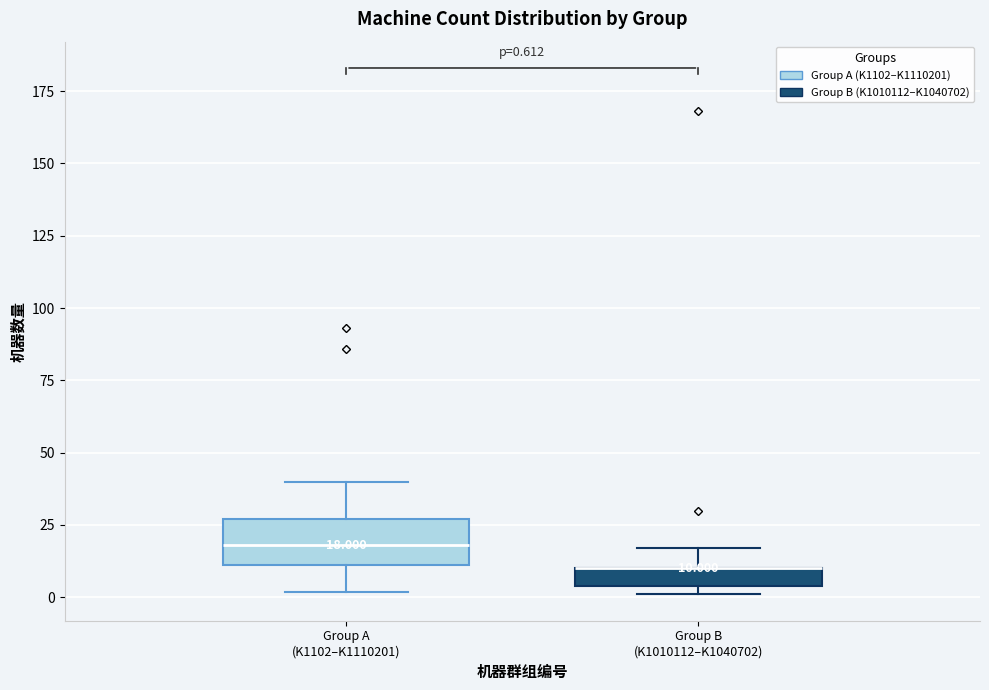

Comparing the boxes themselves (not the whiskers), which one is the tallest?

Group A (K1102–K1110201)